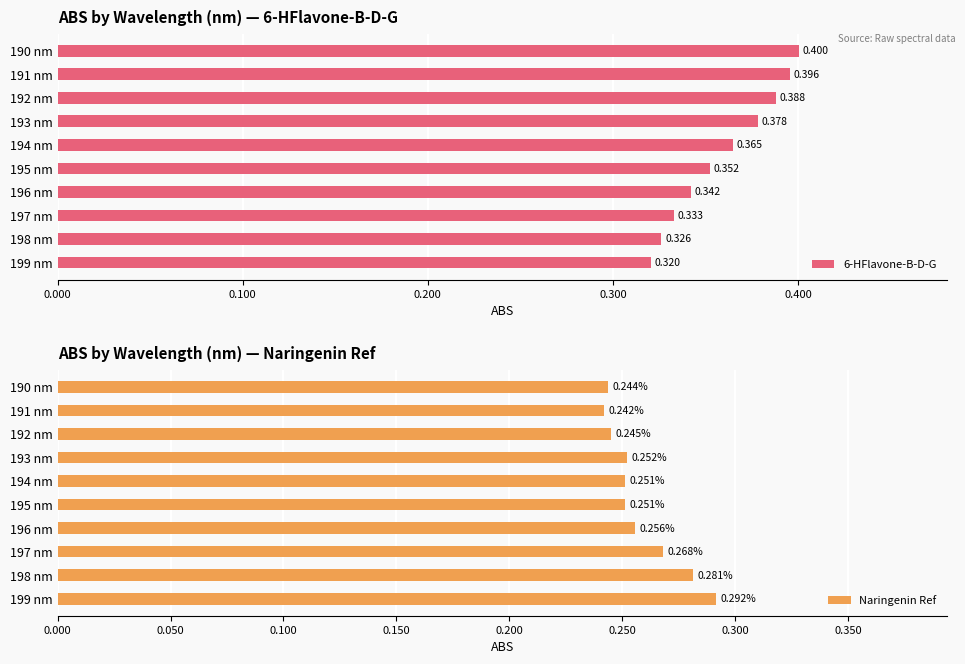

At how many categories does at least one series exceed 0?

10